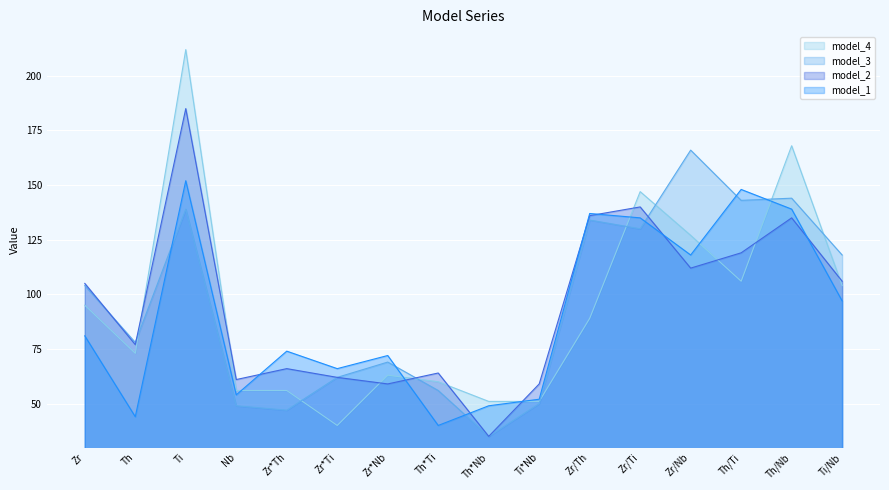

Which series has the widest spread of values?

model_4